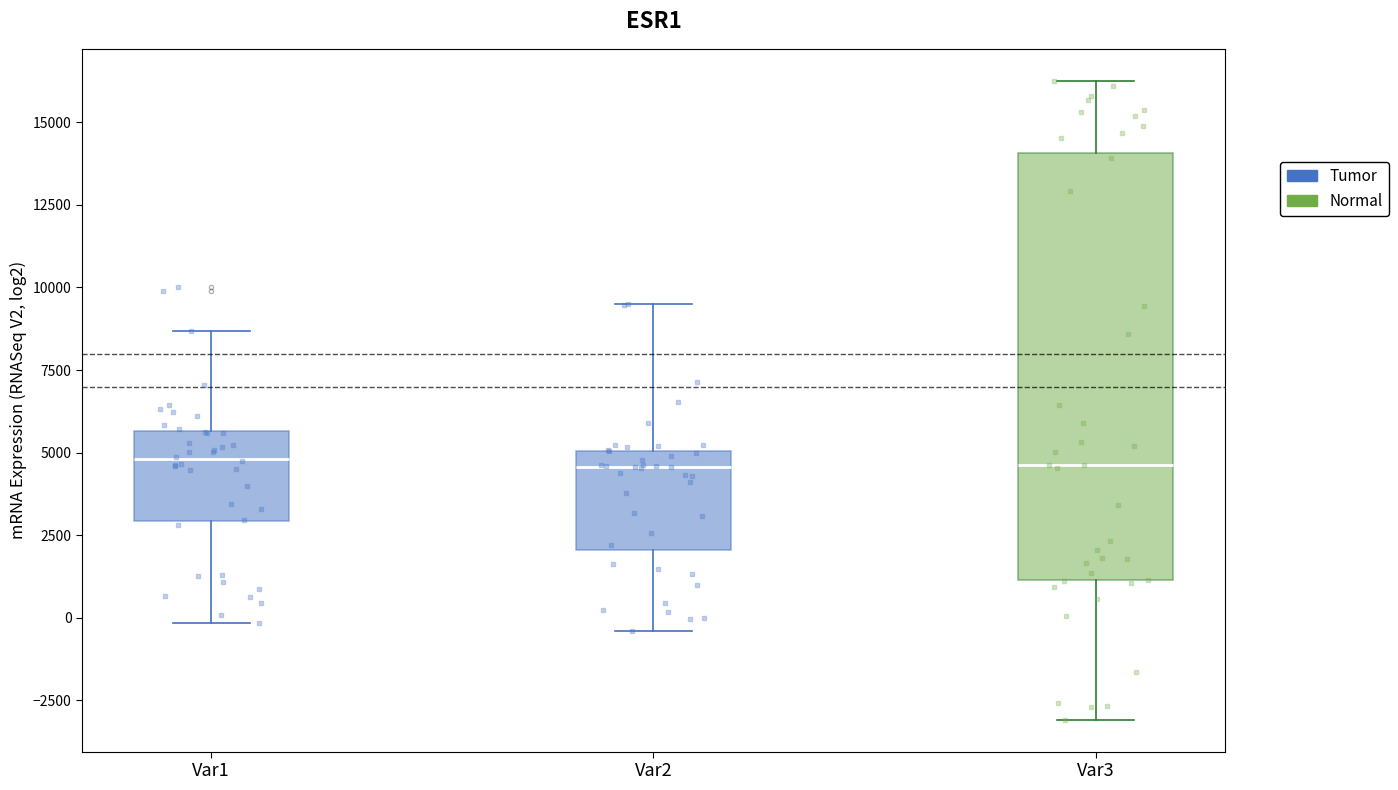

Reading left to right, read every box against the y-axis: the position of its median line, the range the box covers, and the ends of its whiskers. The values are not printed on the chart, so give them approximately, as read against the axis.

Var1: median 5000, box 3000 to 5500, whiskers 0 to 8500
Var2: median 4500, box 2000 to 5000, whiskers -500 to 9500
Var3: median 4500, box 1000 to 14000, whiskers -3000 to 16500